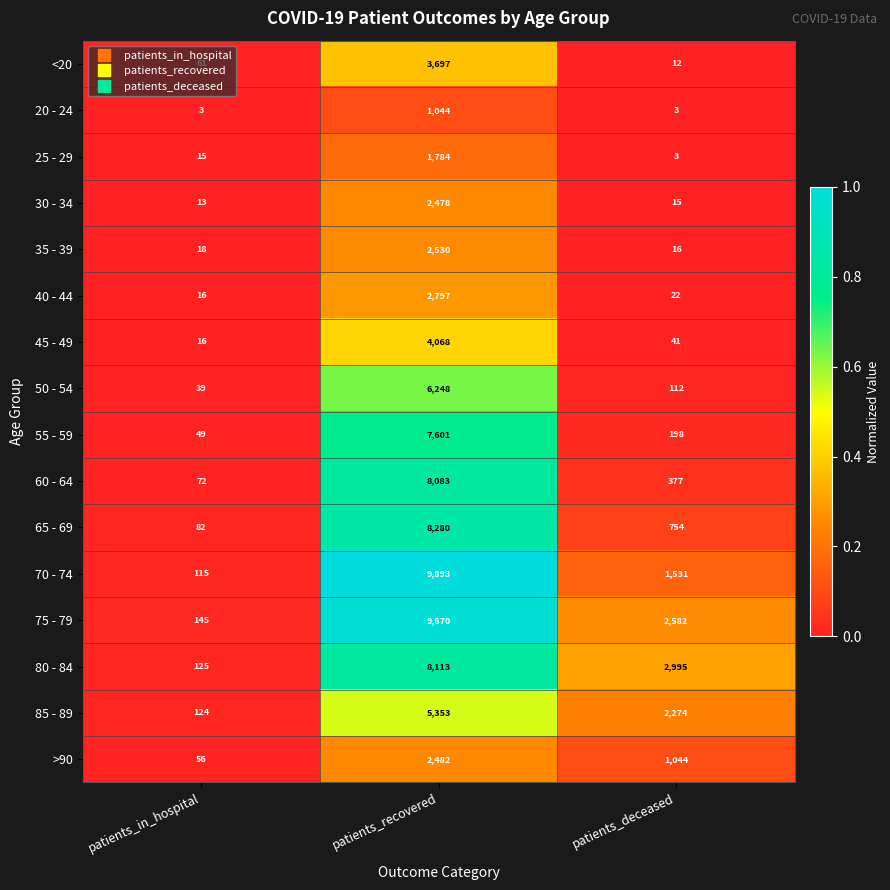

What is the difference between the 65 - 69 values at patients_recovered and patients_in_hospital?

8198